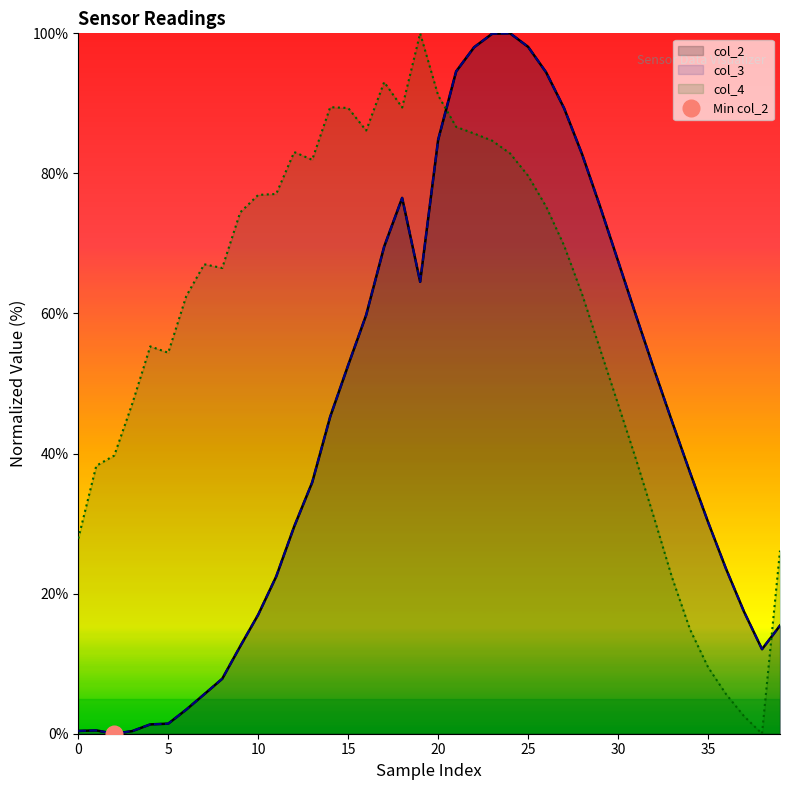

What is the difference between the col_4 values at 25 and 36?

74.0